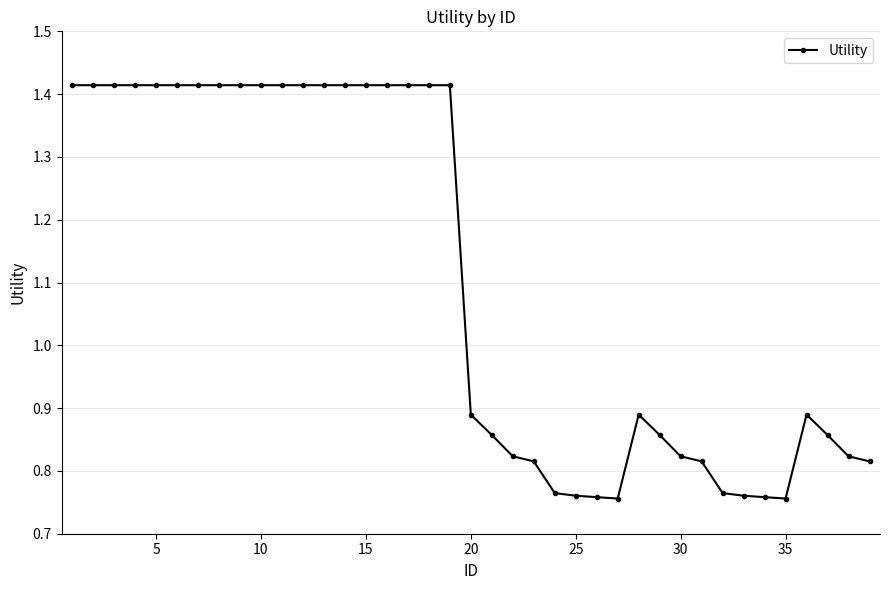

Count the values in the range 0 to 1.

20